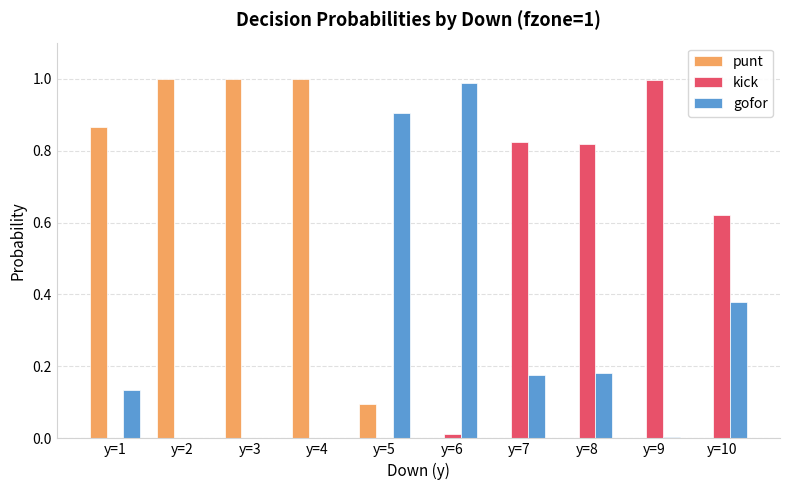

Between y=5 and y=10, which series saw the biggest shift?

kick